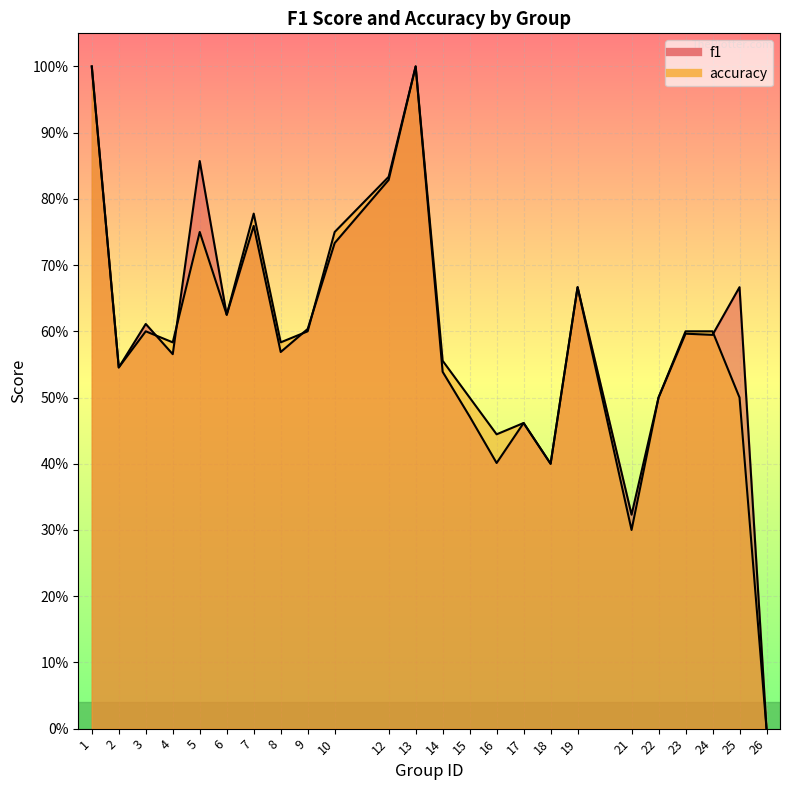

List the labels in order of f1 value, smallest first.

26, 21, 18, 16, 17, 15, 22, 14, 2, 4, 8, 24, 23, 9, 3, 6, 19, 25, 10, 7, 12, 5, 1, 13